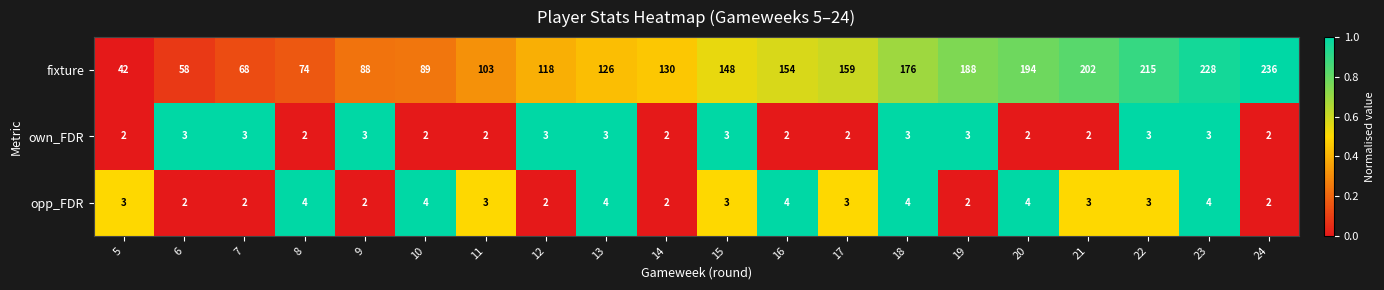

Which series has the largest range (max minus min)?

fixture